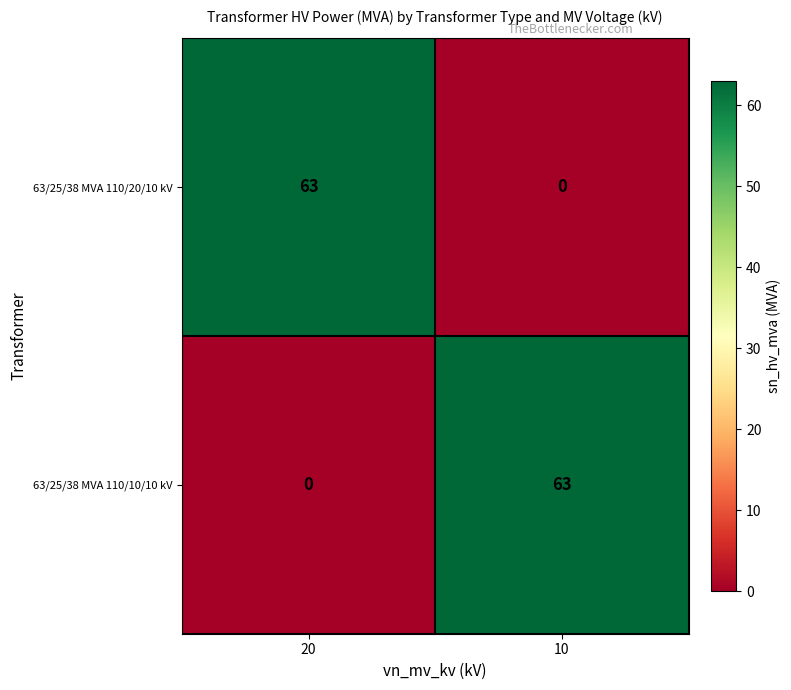

What is the maximum value for 63/25/38 MVA 110/10/10 kV?

63